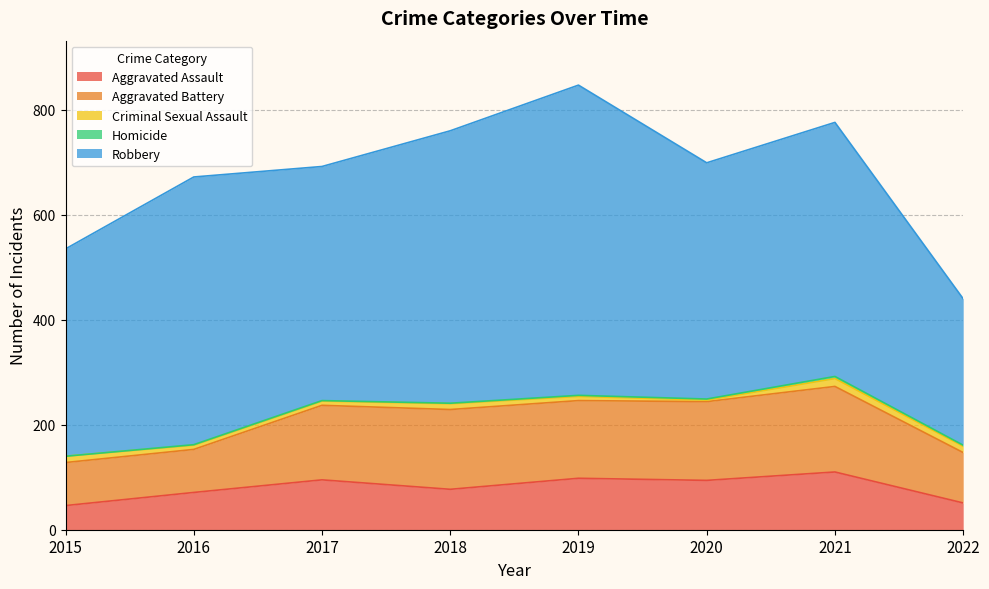

At which category does Robbery reach its first local peak?

2016